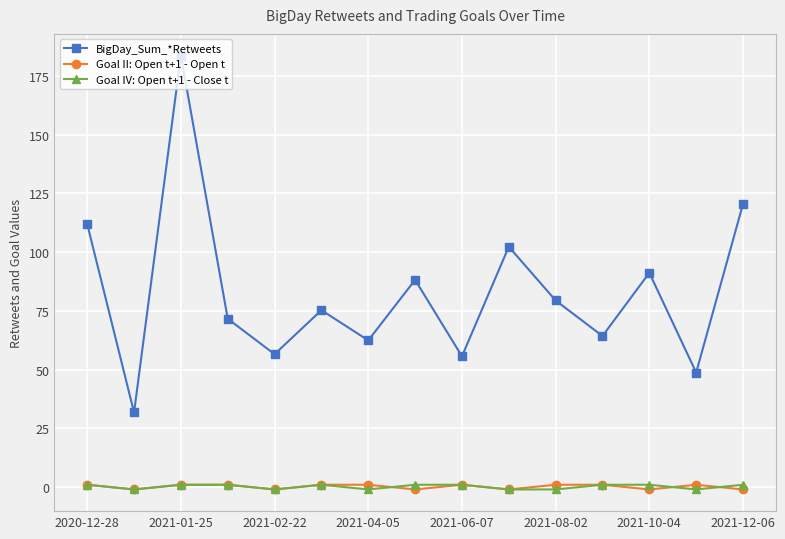

What is the maximum value shown in the chart?

183.7